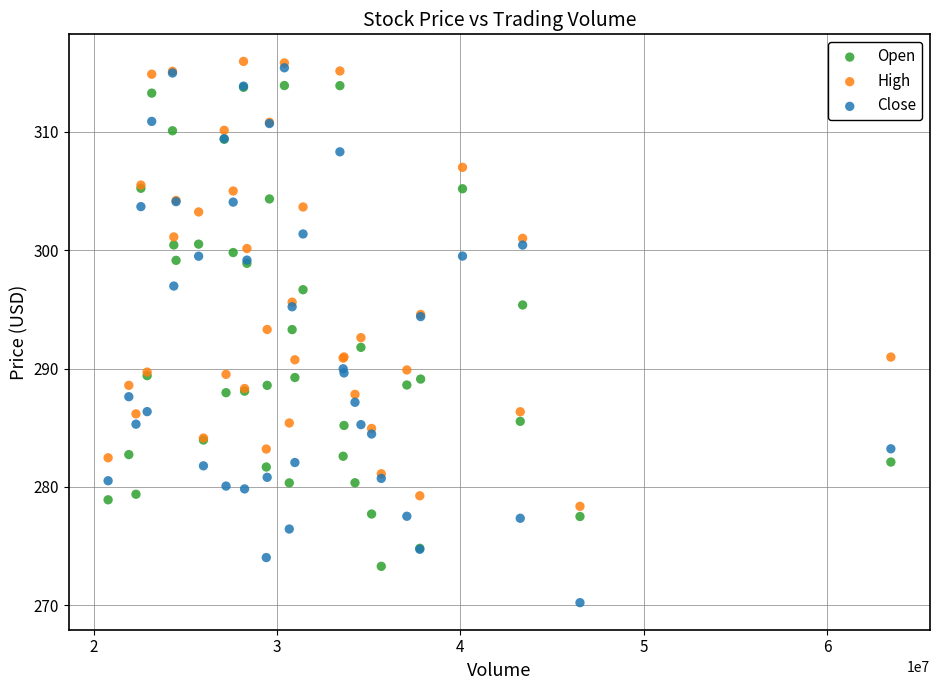

Which series contains the lowest Y value?

Close